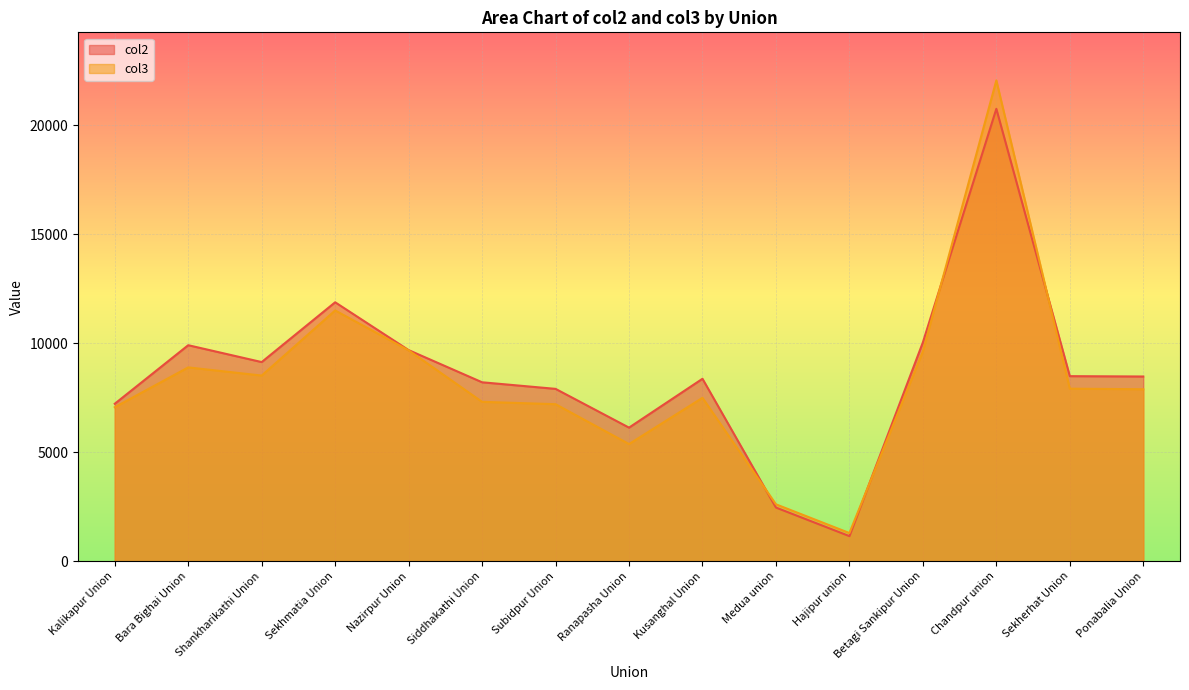

Does the chart display data point markers on the line(s)?

No